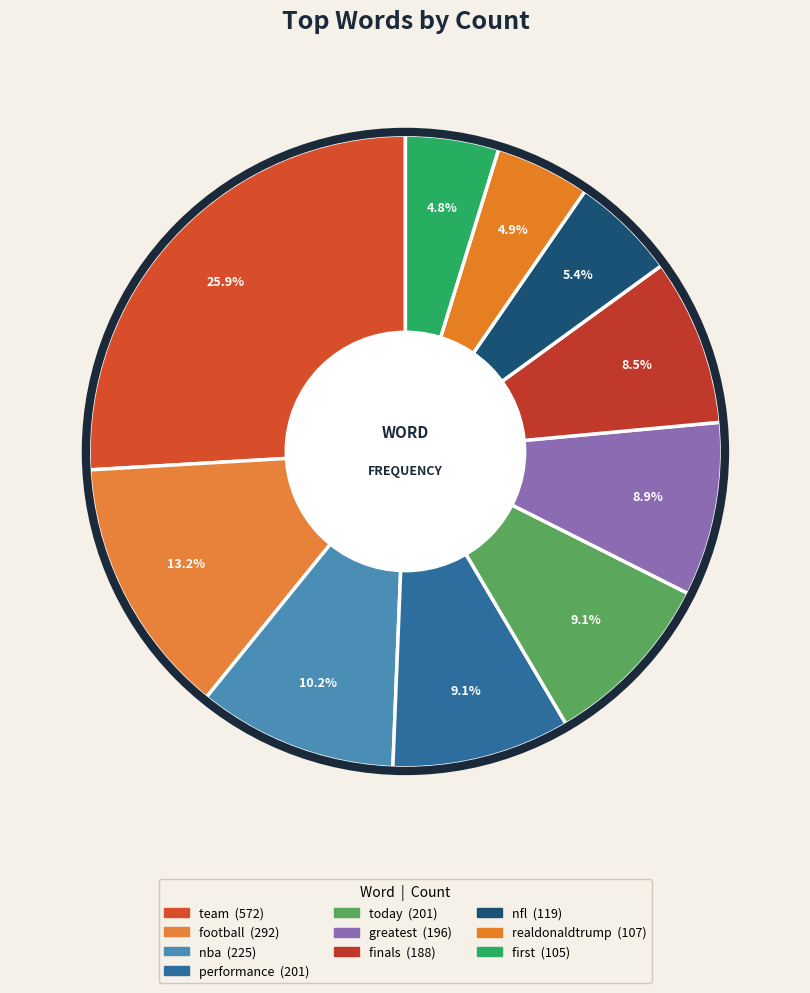

To the nearest percent, what is the average slice percentage?

10%